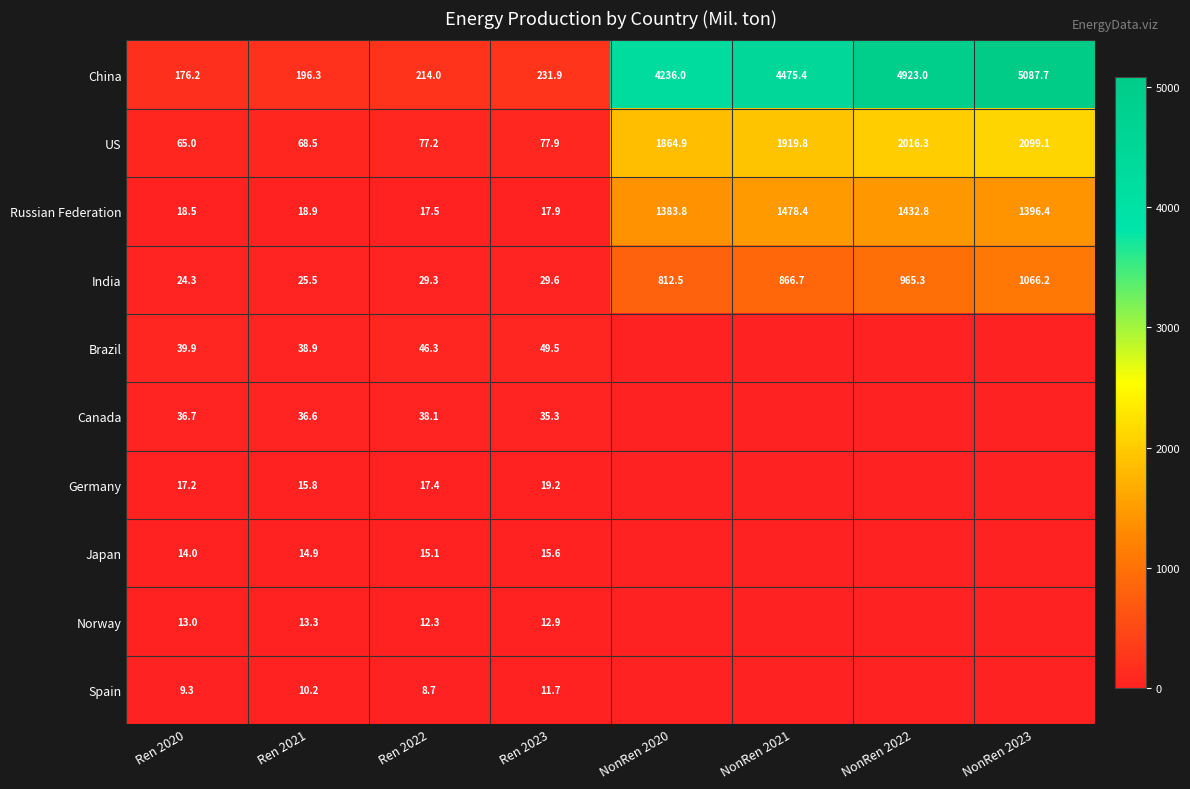

Is the value of Russian Federation at NonRen 2020 greater than the value of India at Ren 2020?

Yes